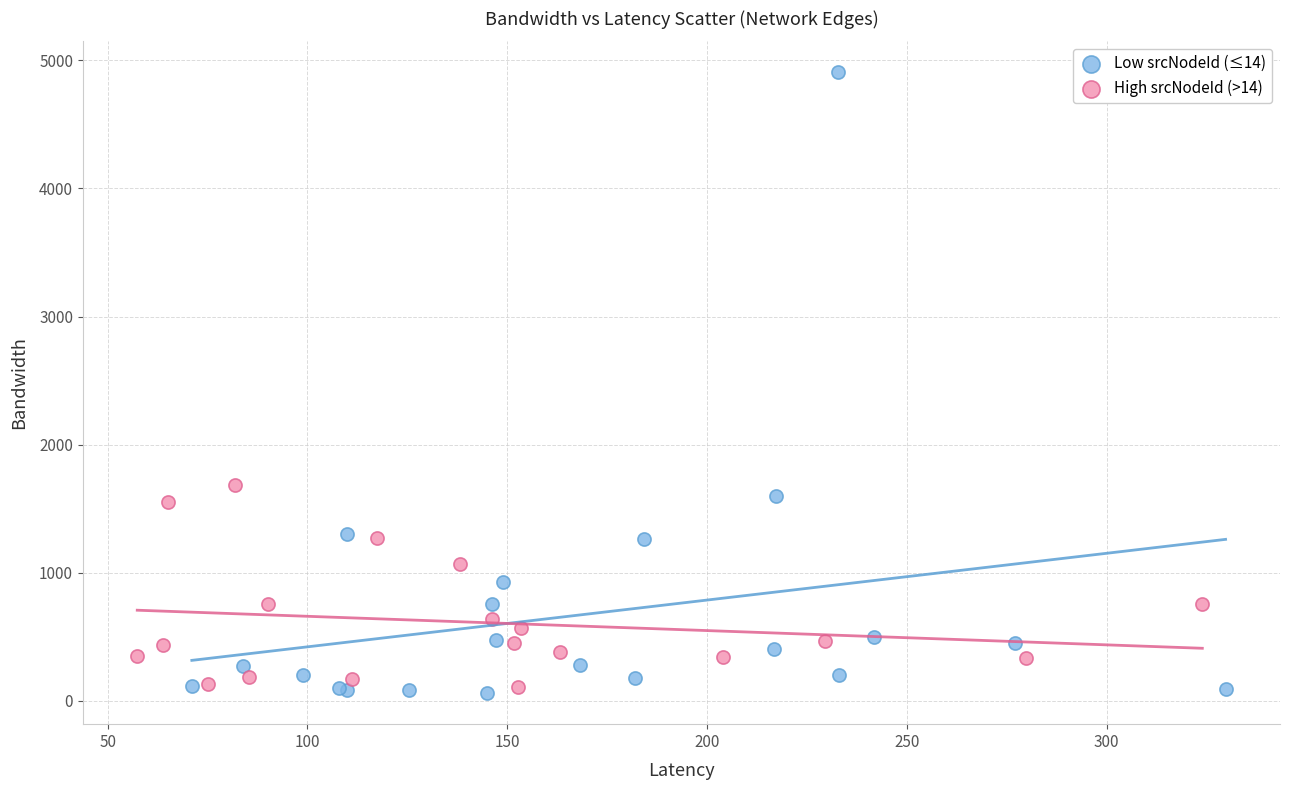

Which series reaches the maximum Y coordinate?

Low srcNodeId (≤14)